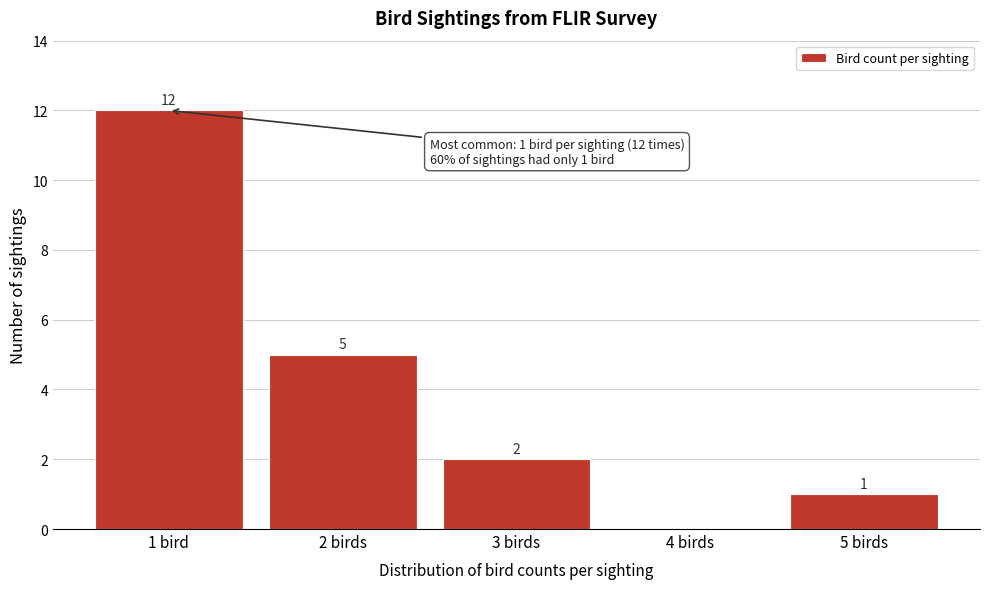

Reading left to right, list all the values displayed in this chart.

1 bird=12	2 birds=5	3 birds=2	4 birds=0	5 birds=1